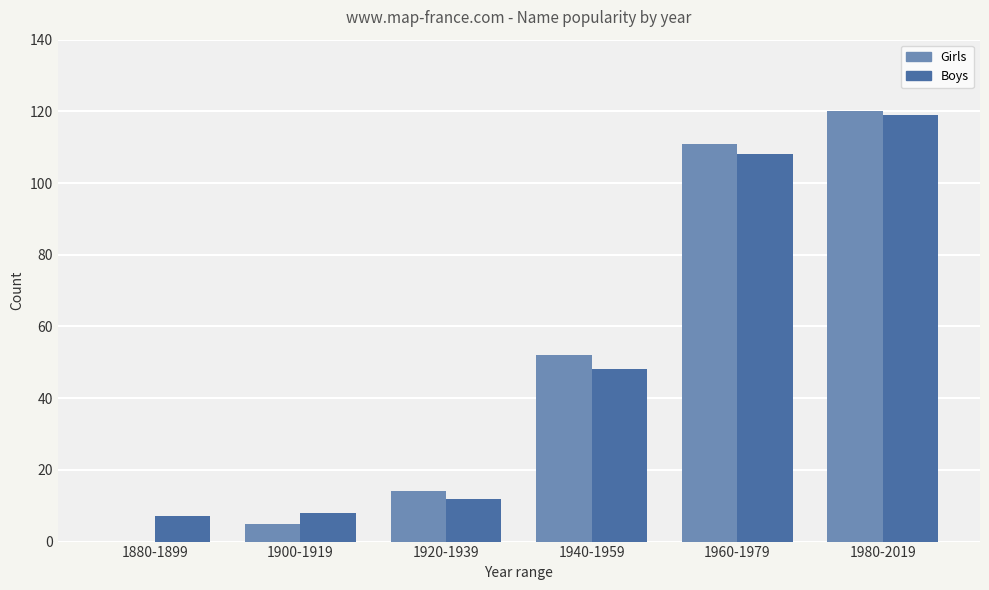

Is the value of Girls at 1900-1919 greater than the value of Boys at 1940-1959?

No